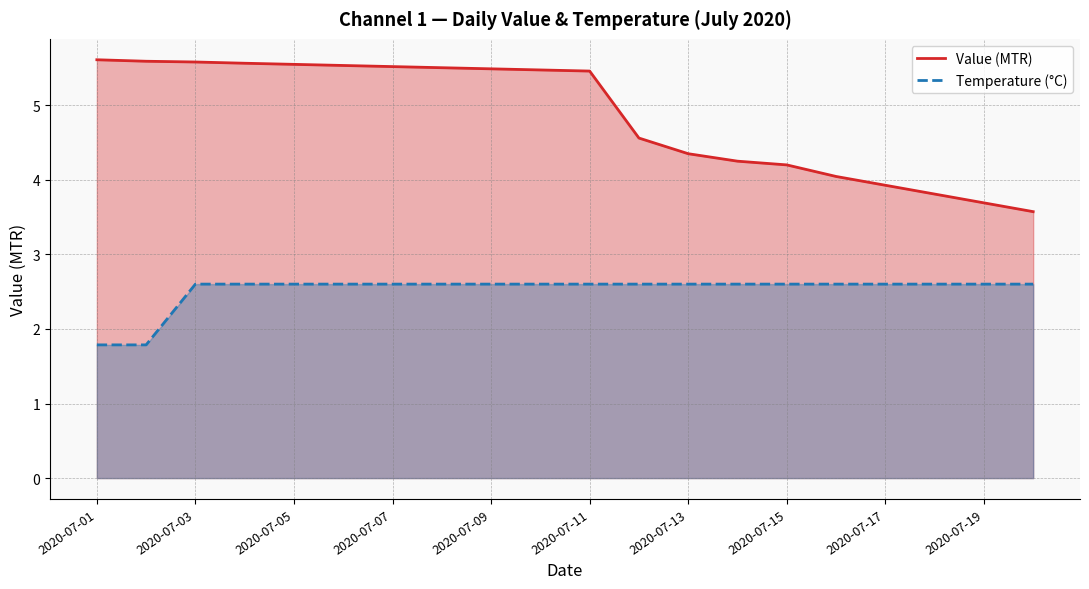

Which series has the largest total across all categories?

Value (MTR)